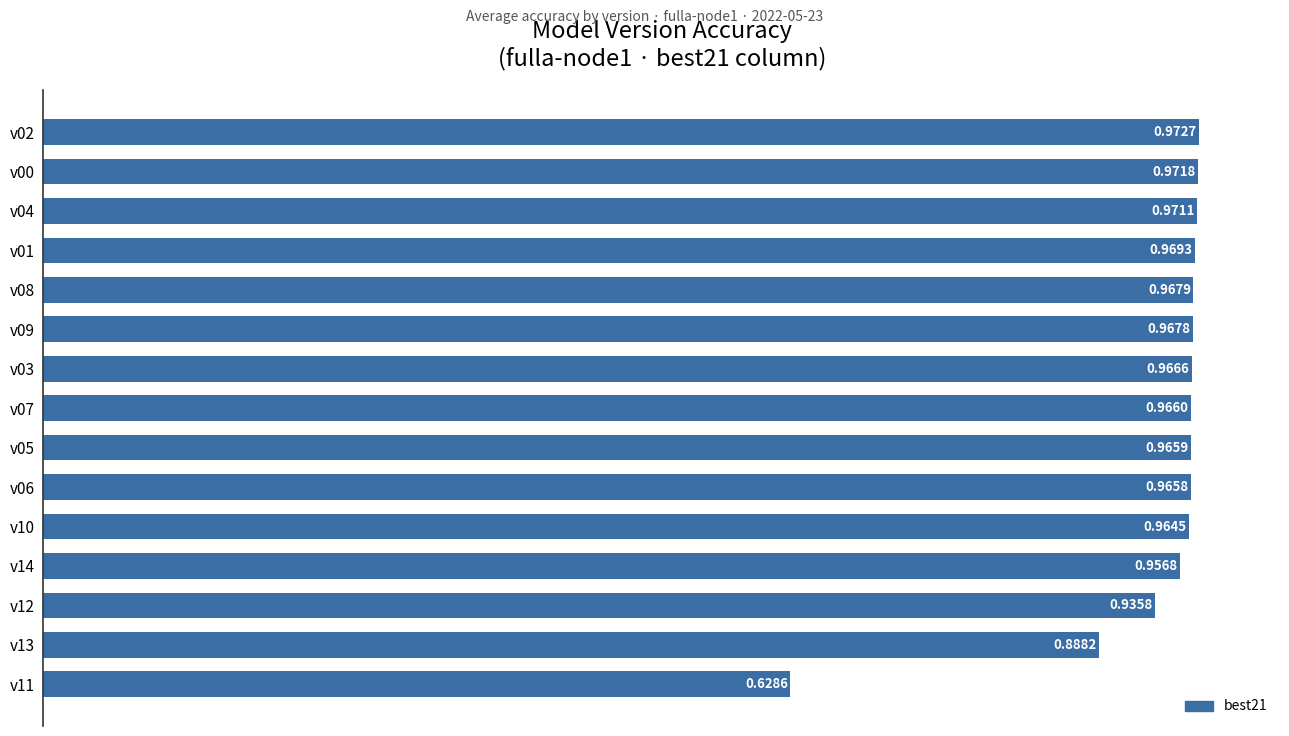

Which has a higher value, v01 or v07?

v01